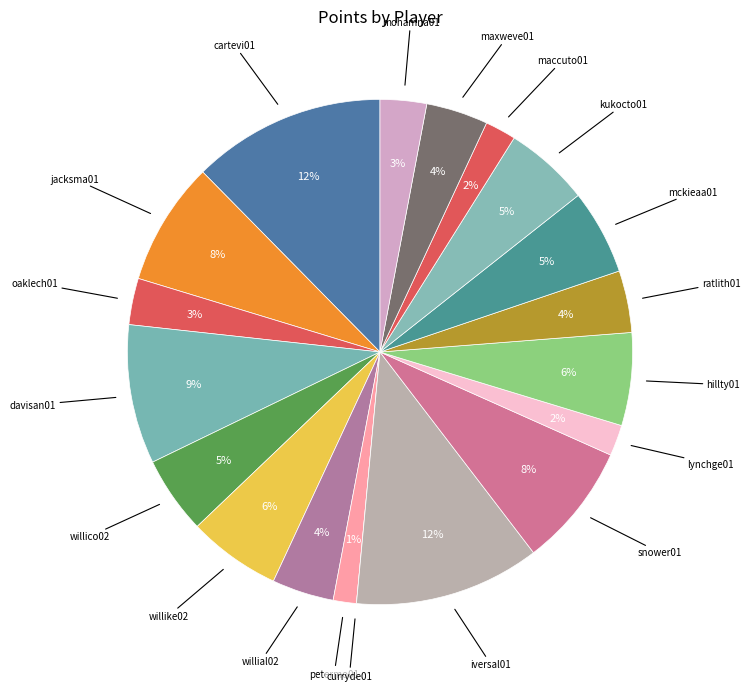

To the nearest percent, what is the average slice percentage?

5%